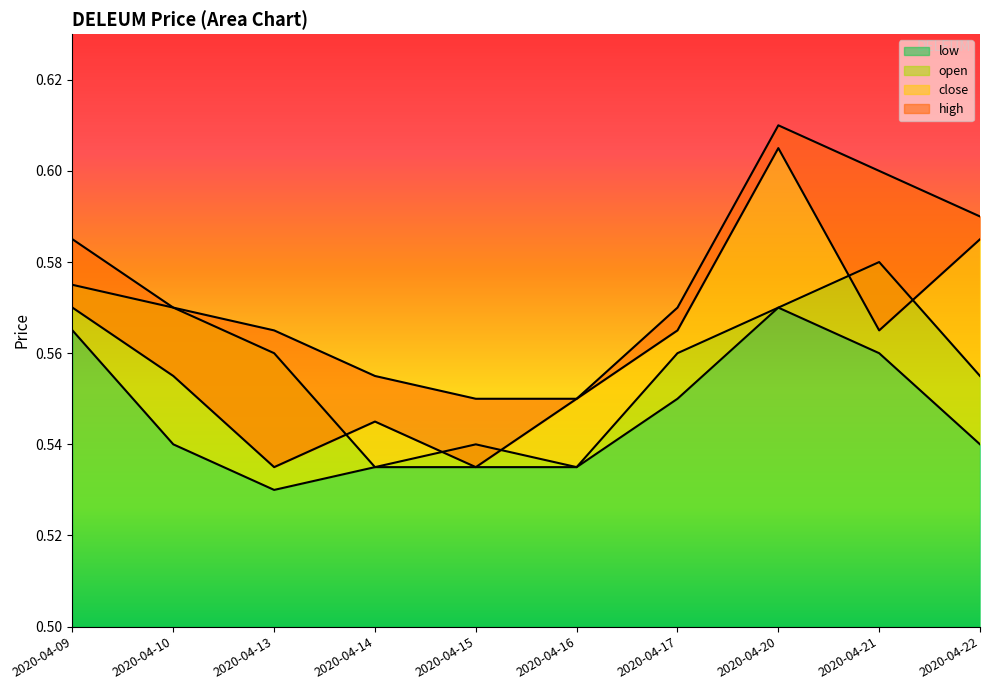

At which category does close reach its first local valley?

2020-04-13